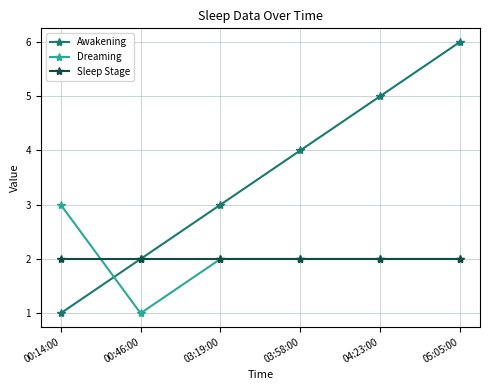

What is the greatest value displayed?

6